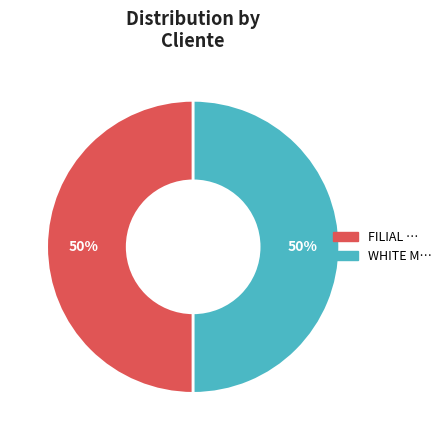

To the nearest percent, what is the average slice percentage?

50%